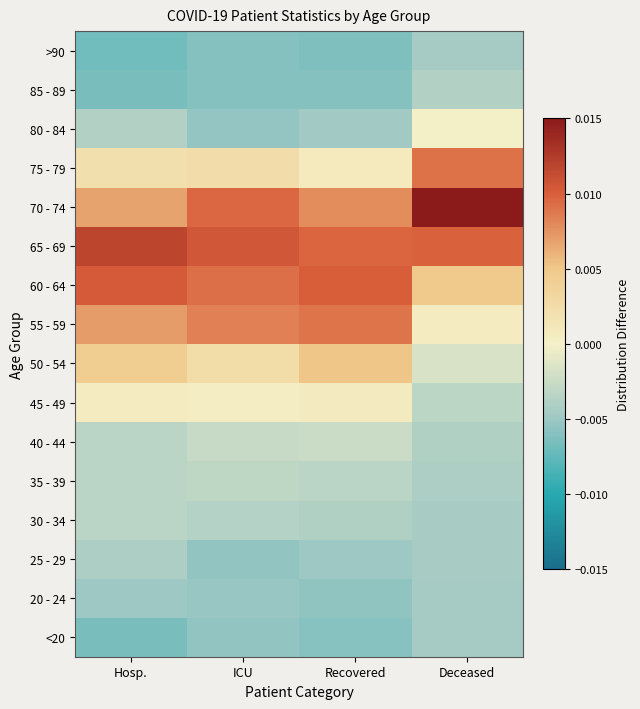

Count the number of categories in the chart.

4